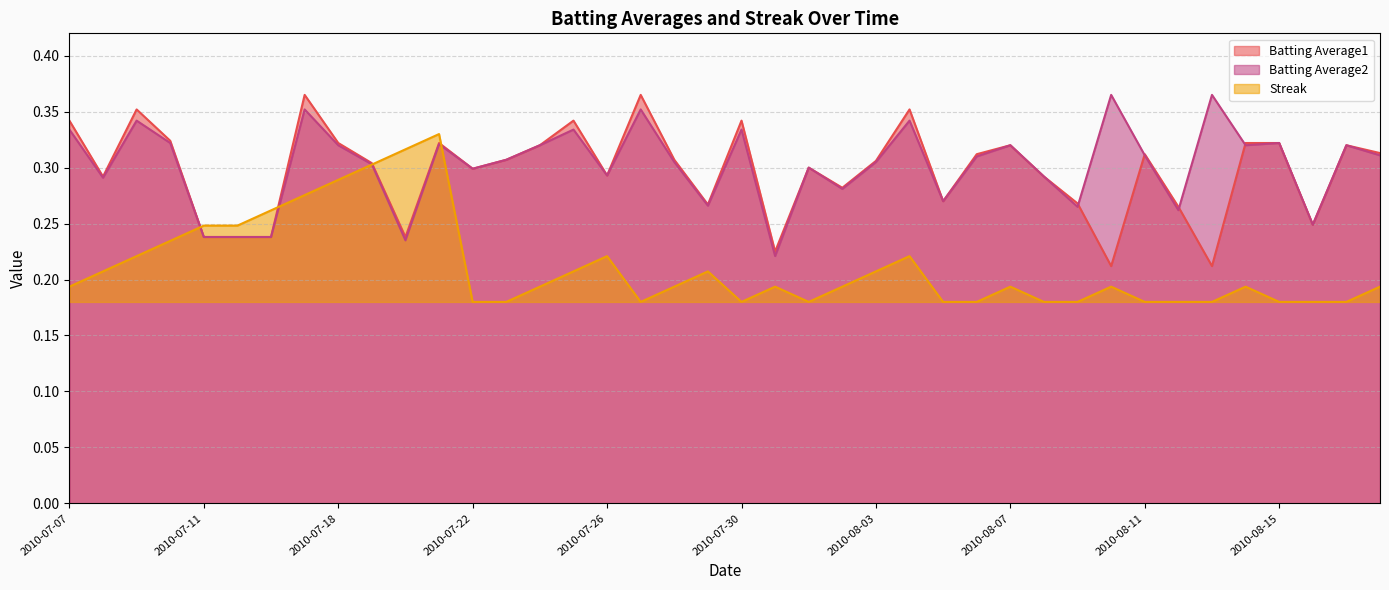

Between which two adjacent categories do Batting Average1 and Streak first intersect?

2010-07-10 and 2010-07-11